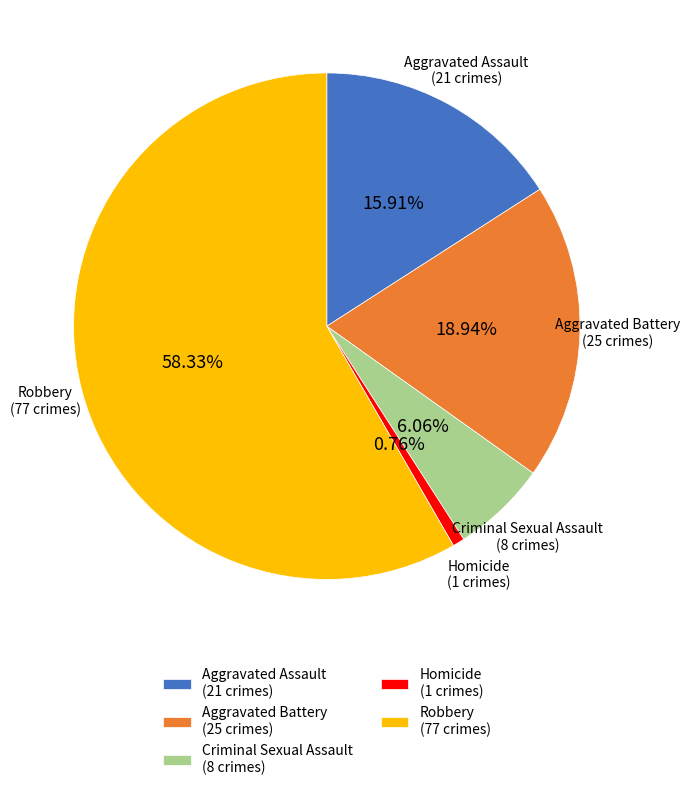

To the nearest percent, what is the difference between the Robbery and Aggravated Assault slice percentages?

42%